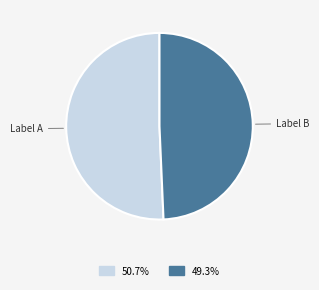

Count the number of slices in the pie.

2